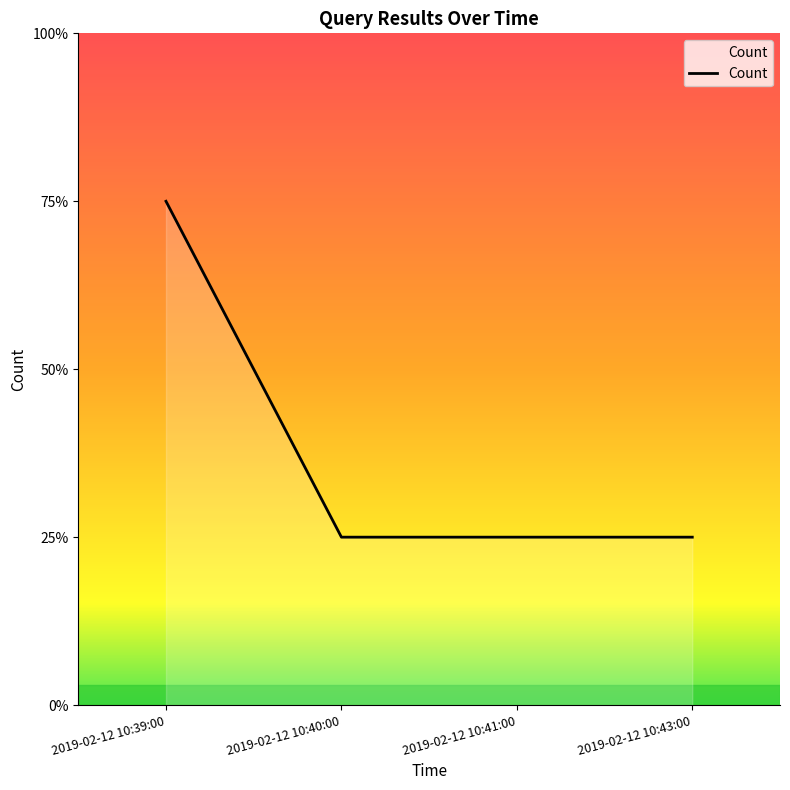

Which label corresponds to the largest value in the chart?

2019-02-12 10:39:00